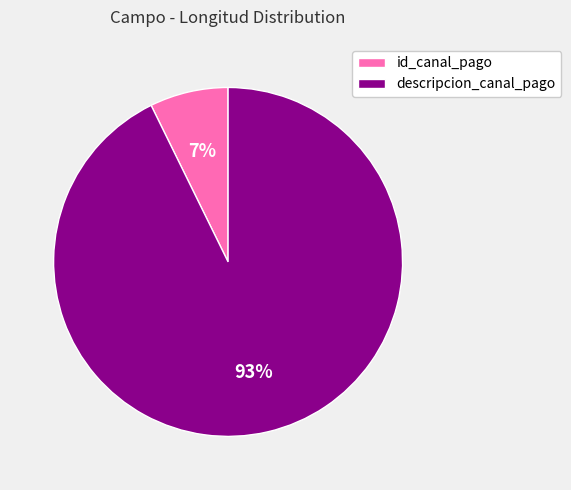

Is there any slice that represents more than half of the pie?

Yes